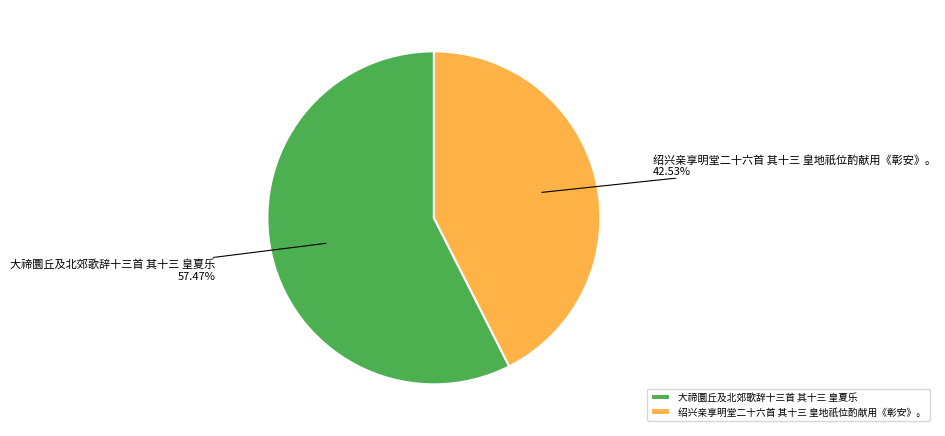

Does 绍兴亲享明堂二十六首 其十三 皇地祇位酌献用《彰安》。 represent more than half of the total?

No